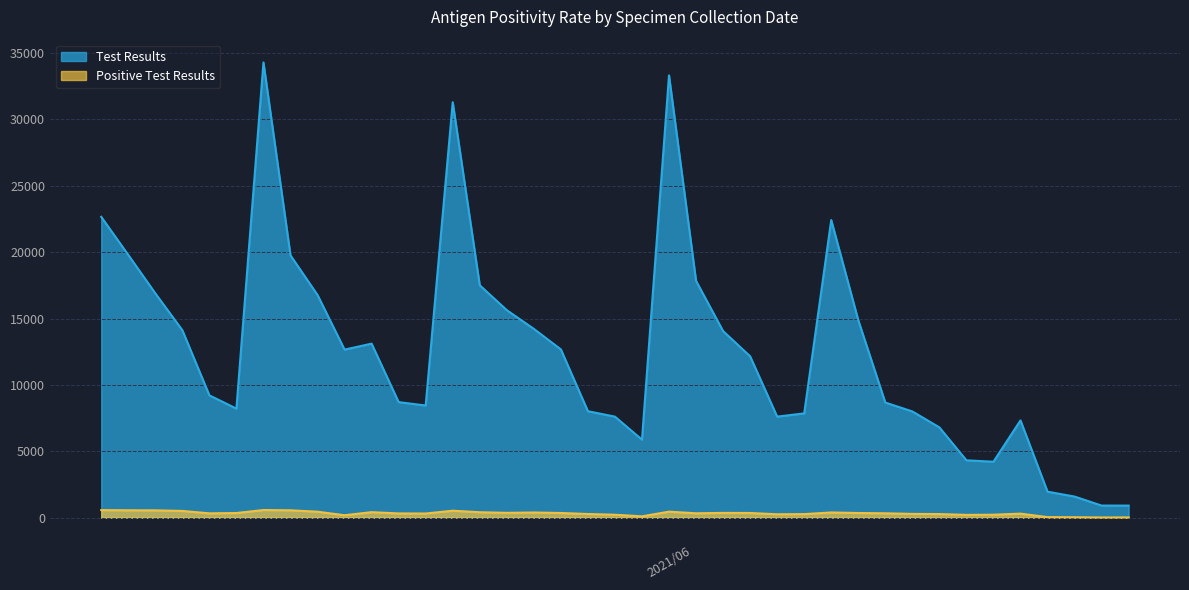

Which has a higher value, 2021/06/18 or 2021/06/01?

2021/06/01